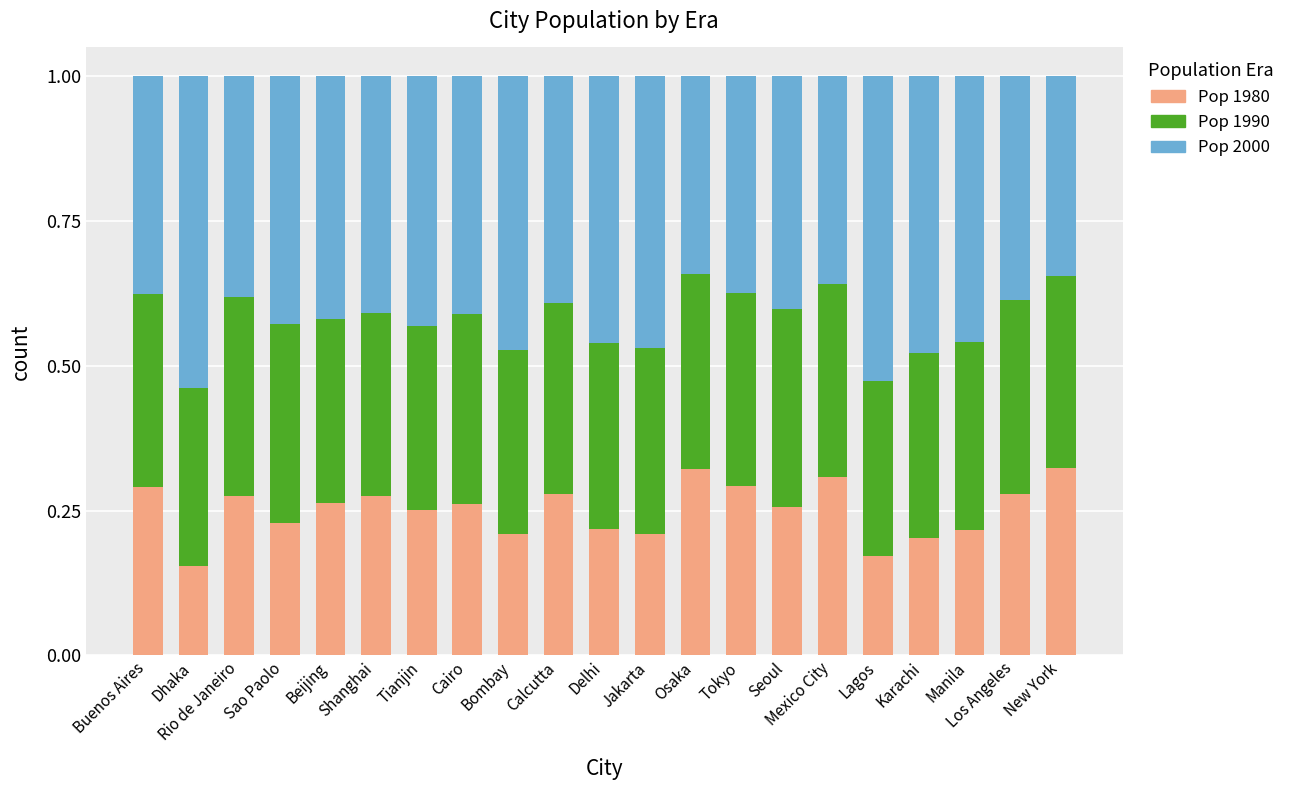

The value of Pop 1980 at Tokyo is 0.3. True or false?

True